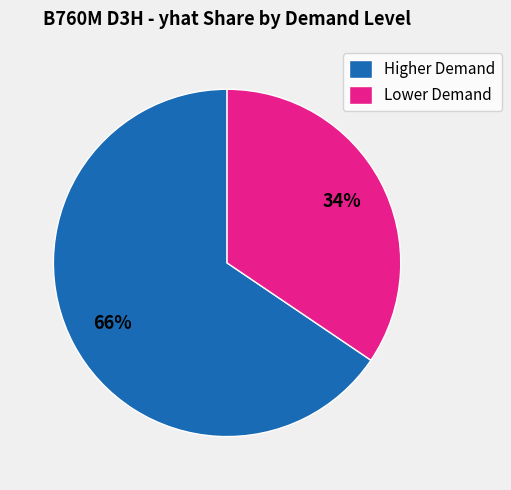

To the nearest percent, what is the average slice percentage?

50%